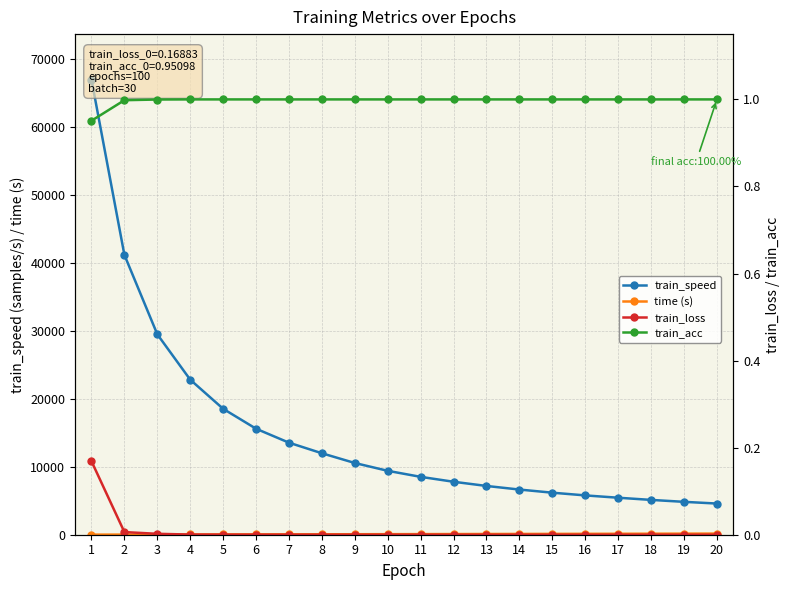

The train_speed series shows 13539.7 at 7. True or false?

True